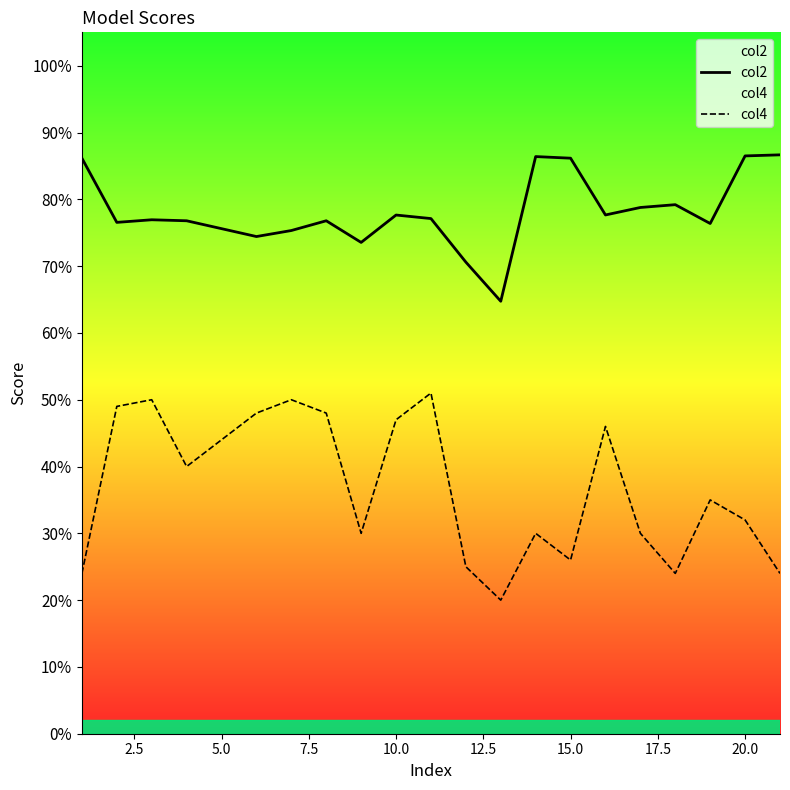

Count the col4 values in the range 0 to 1.

20